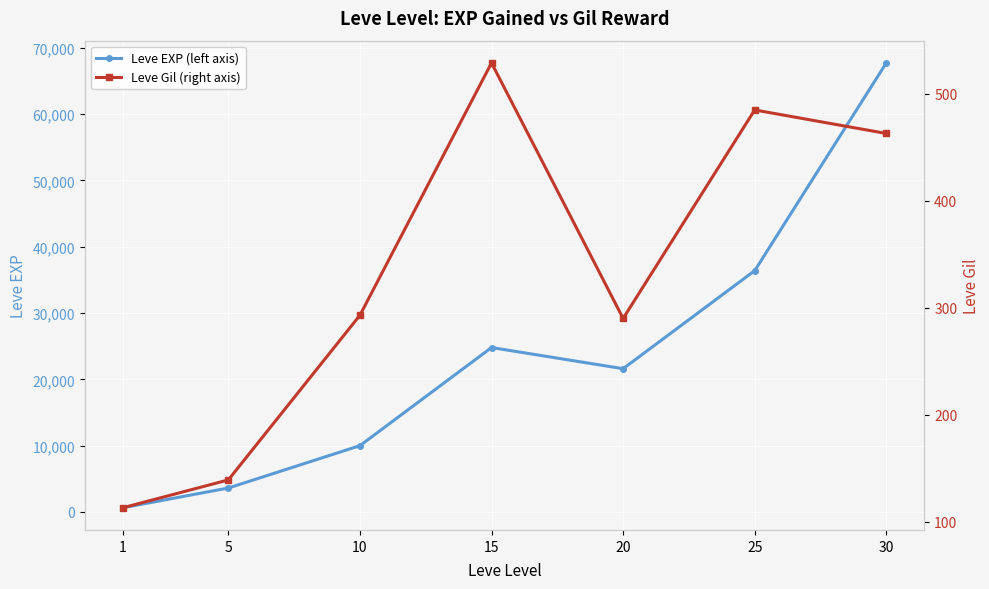

How many interior local peaks does the Leve Gil (right axis) series have?

2